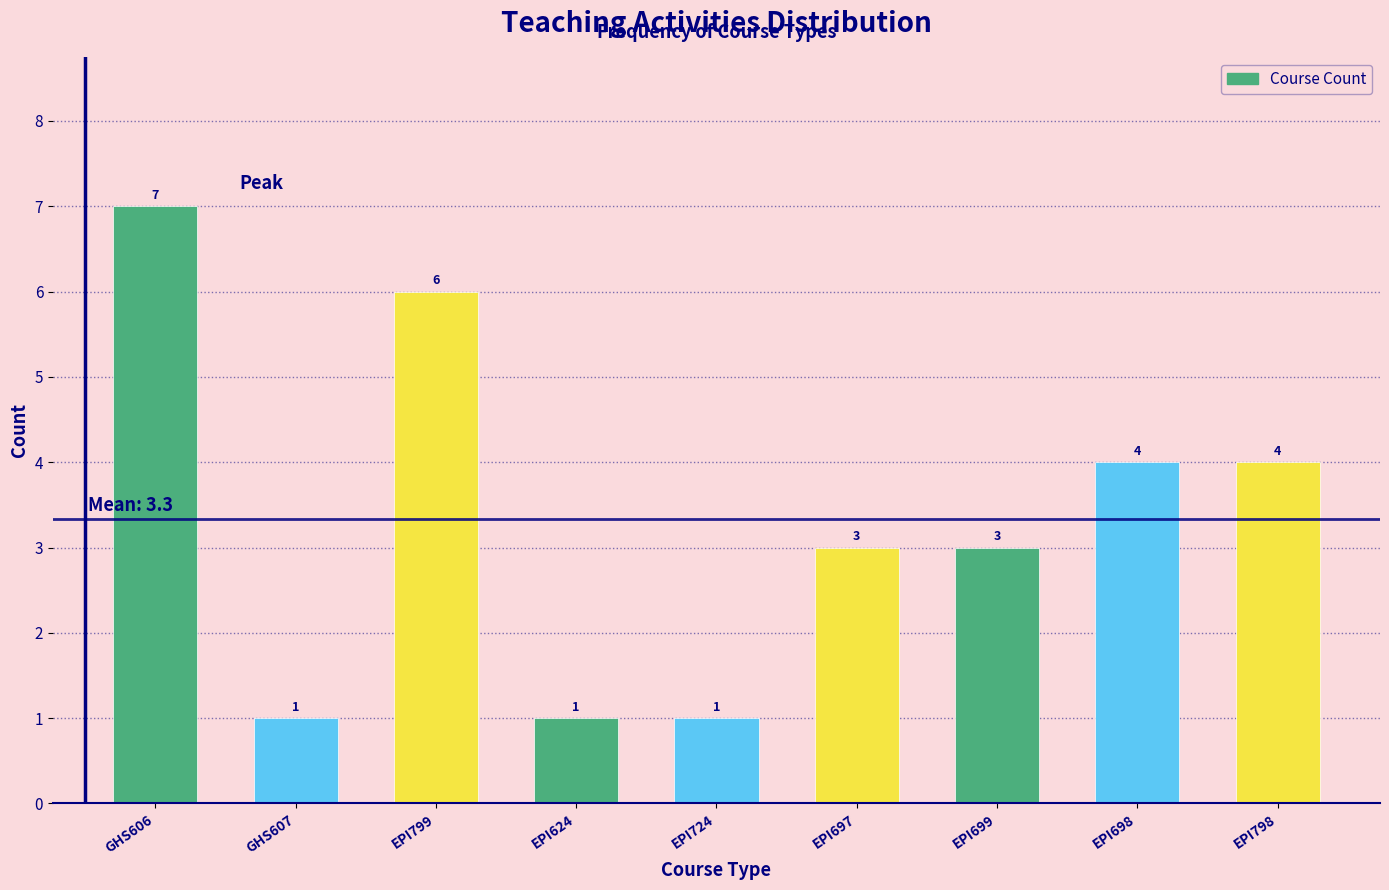

Reading right to left, extract all data points from this chart.

EPI798=4	EPI698=4	EPI699=3	EPI697=3	EPI724=1	EPI624=1	EPI799=6	GHS607=1	GHS606=7